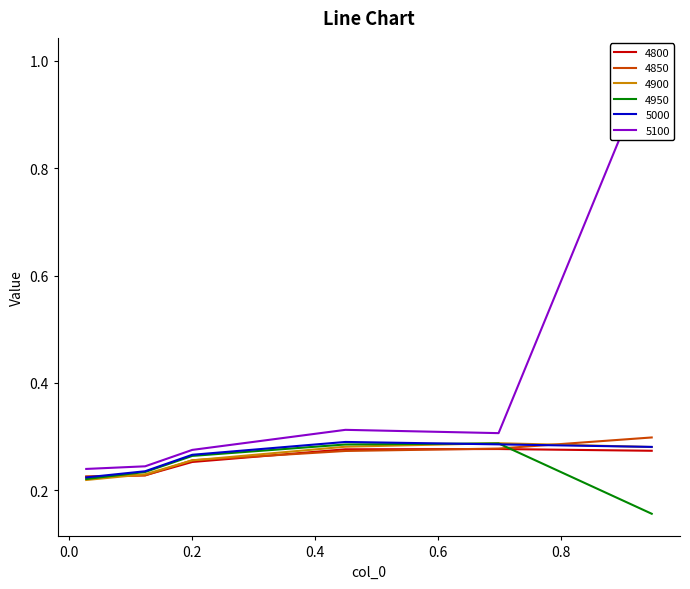

At which label does 5100 reach its minimum?

0.0273972602739726